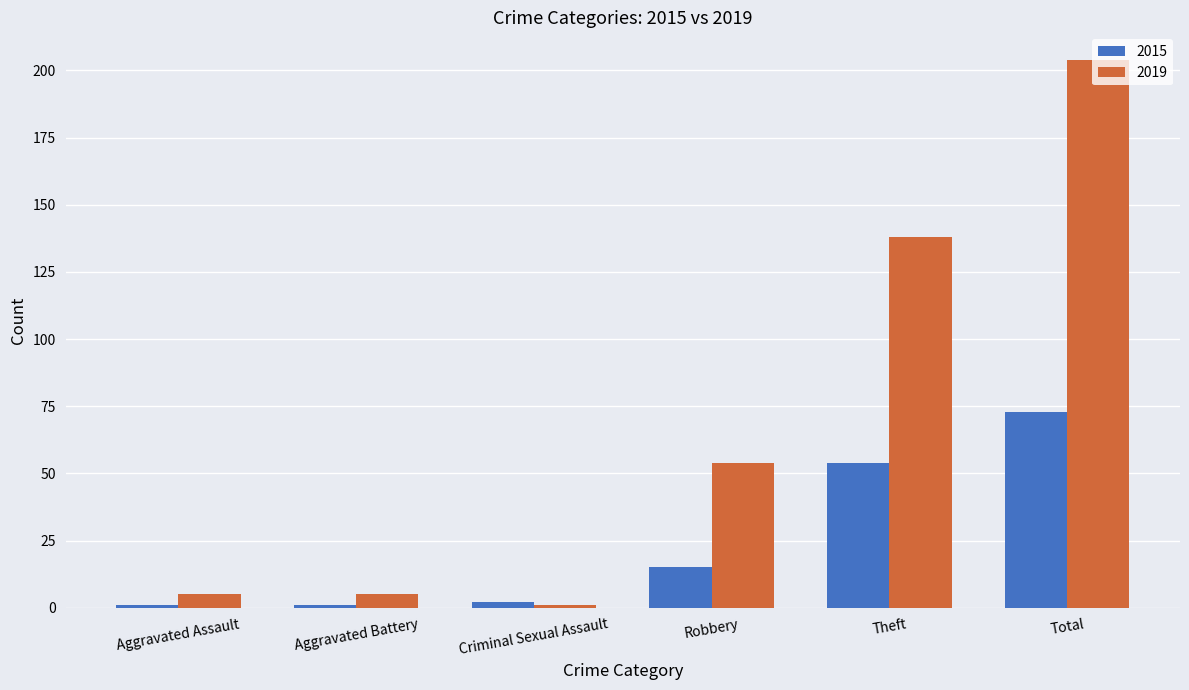

Count the number of categories in the chart.

6